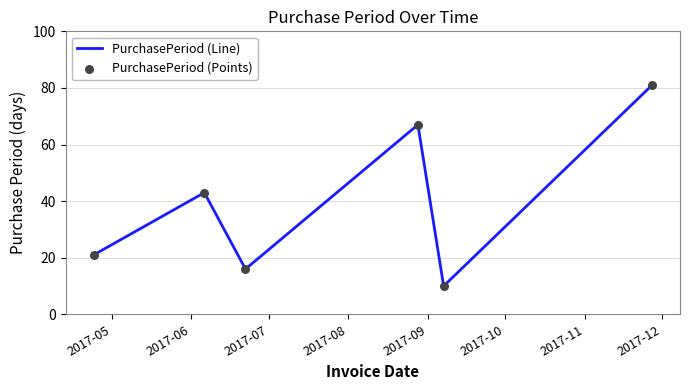

What is the average value?

40